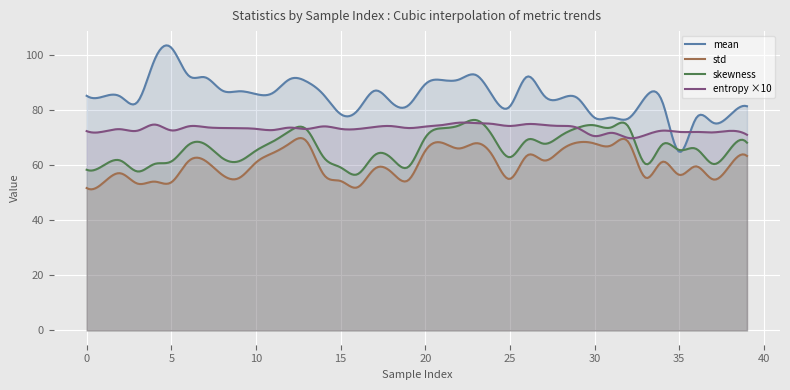

What are all the series names shown in the legend?

mean, std, skewness, entropy ×10